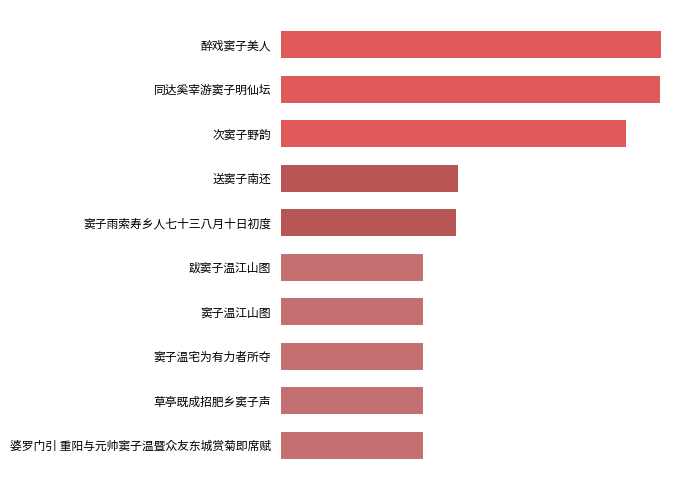

Are the bars horizontal?

Yes